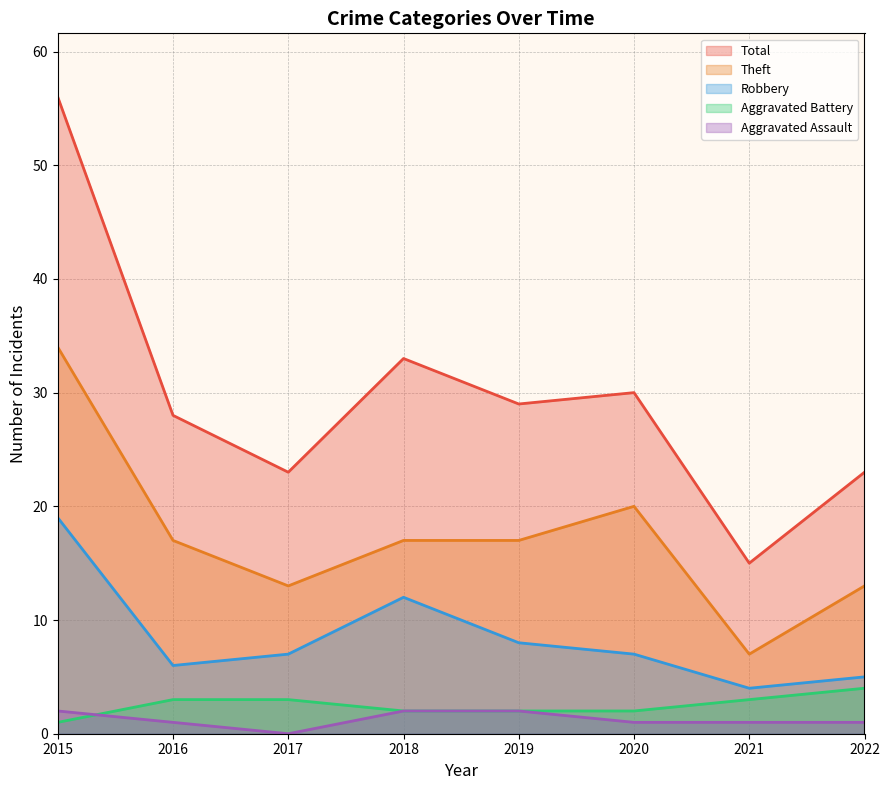

What is the approximate value of Aggravated Battery at 2017?

3